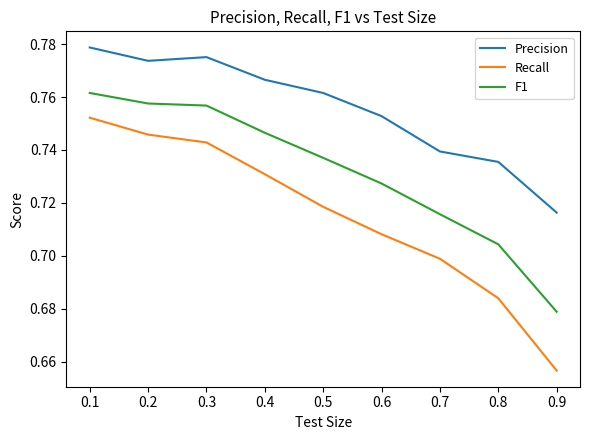

Between 0.5 and 0.6, which series saw the biggest shift?

Recall